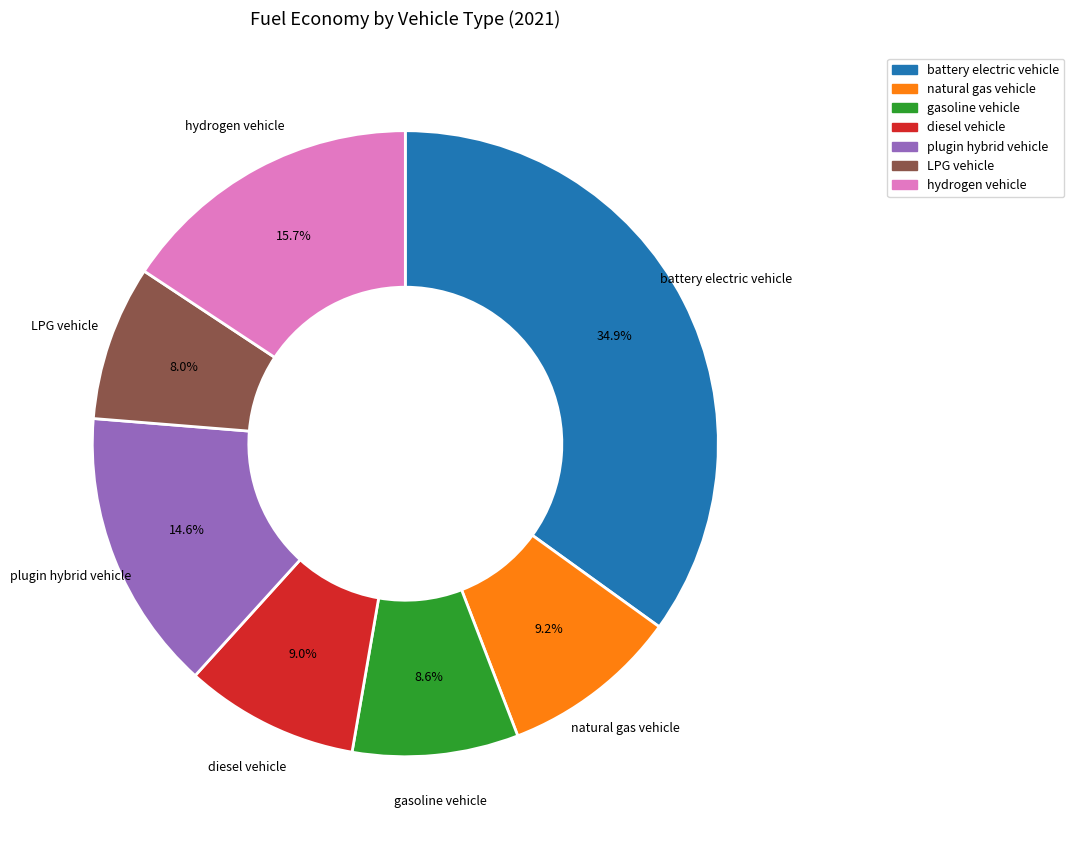

Do diesel vehicle and hydrogen vehicle together represent more than half of the pie?

No